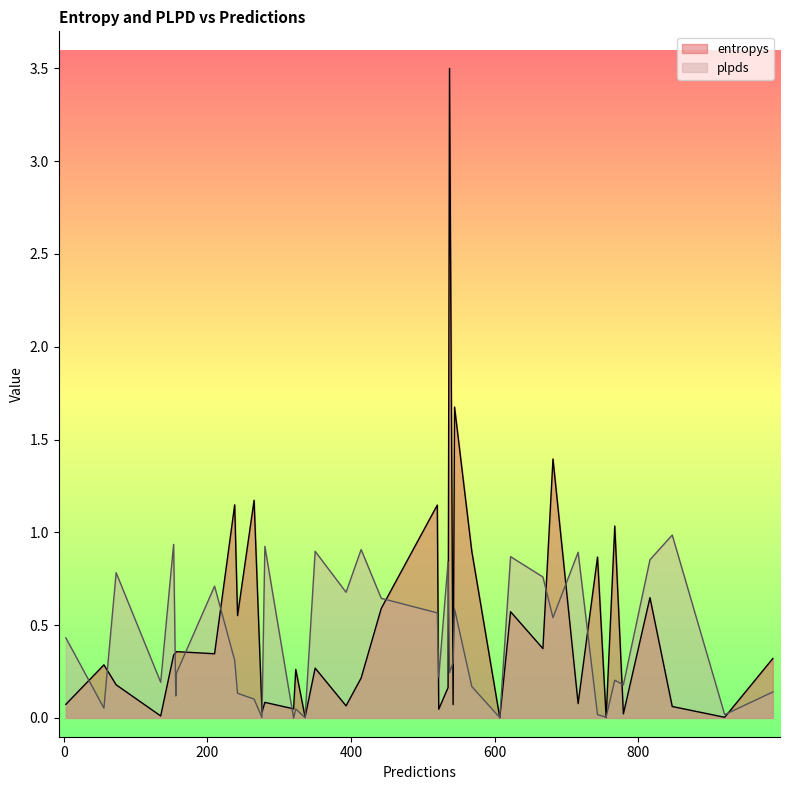

Rank the series by their maximum value, from lowest to highest.

plpds, entropys